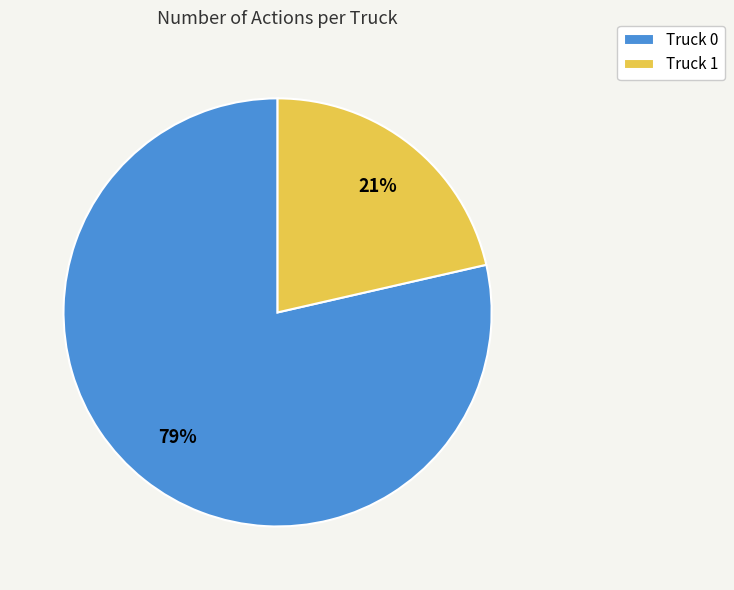

Rank the categories by value from highest to lowest.

Truck 0, Truck 1